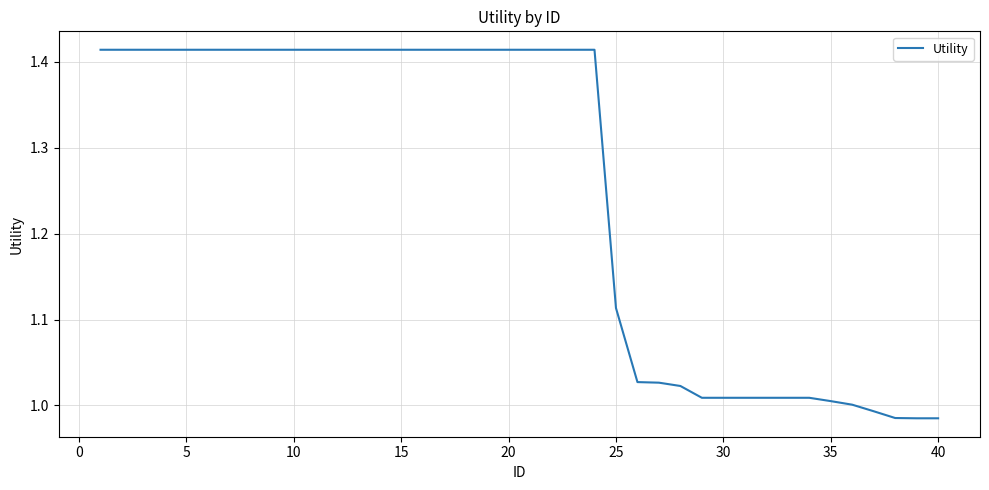

What is the difference between the maximum and minimum values?

0.4